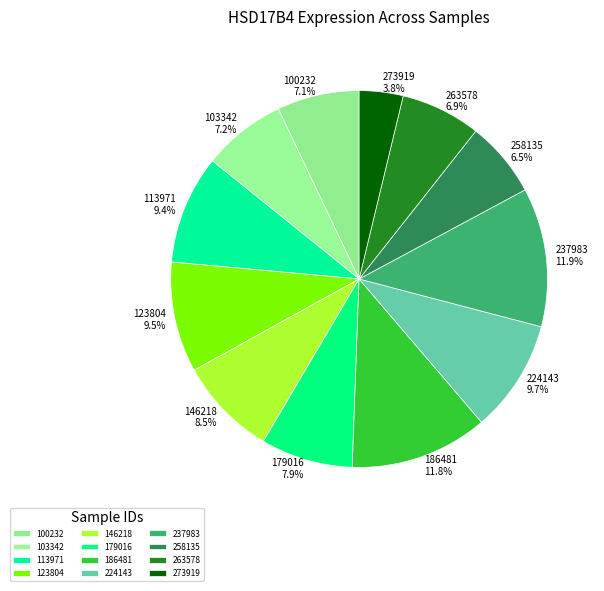

What is the ratio of the value at 103342 to the value at 273919?

1.9